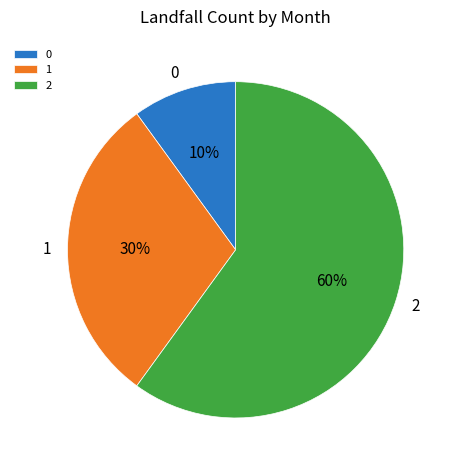

How many slices are in this pie chart?

3